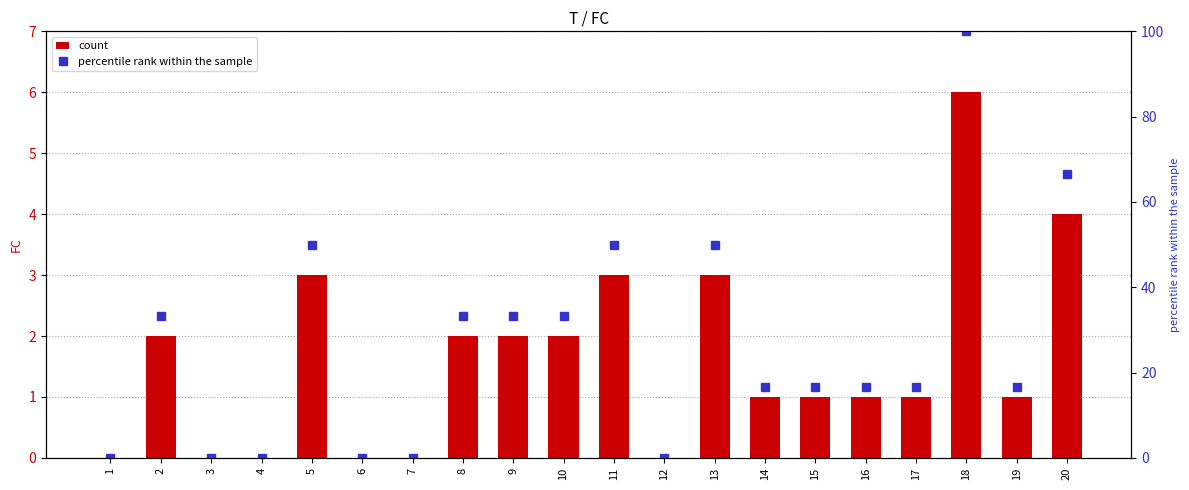

How many positive values does the percentile rank within the sample series have?

14